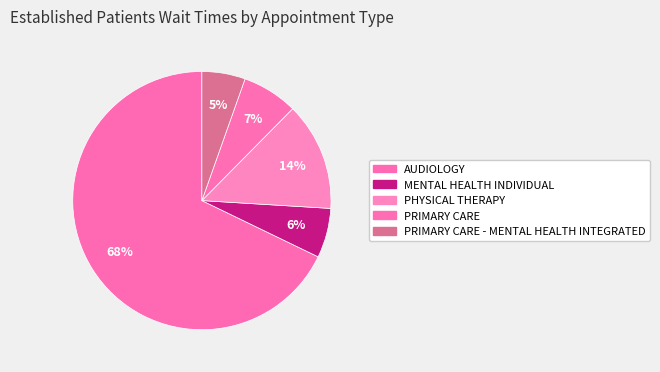

How many segments does this pie chart have?

5